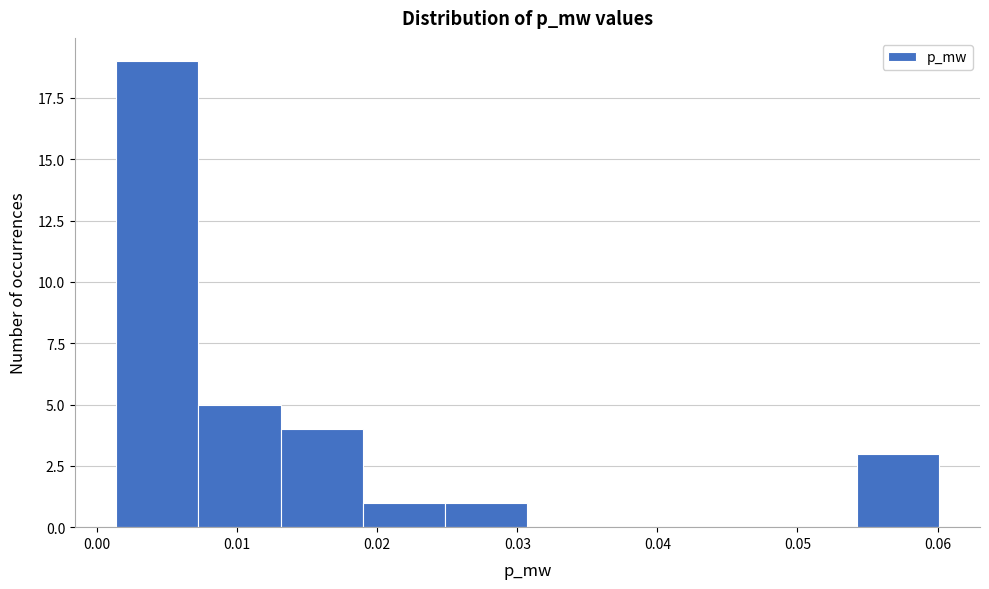

Over which range of the x-axis is the bar tallest?

0.001 to 0.007